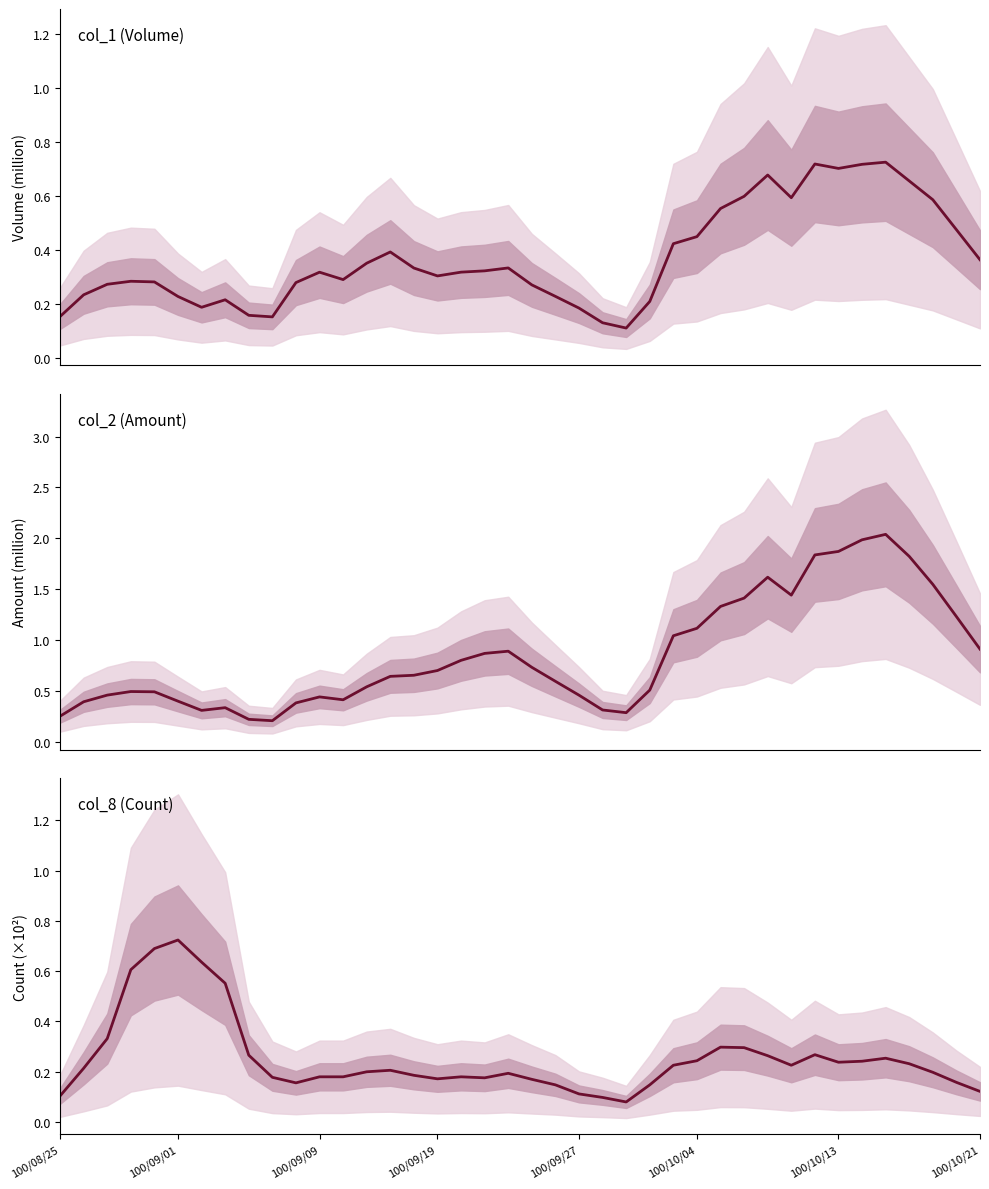

How many series are shown in this chart?

3